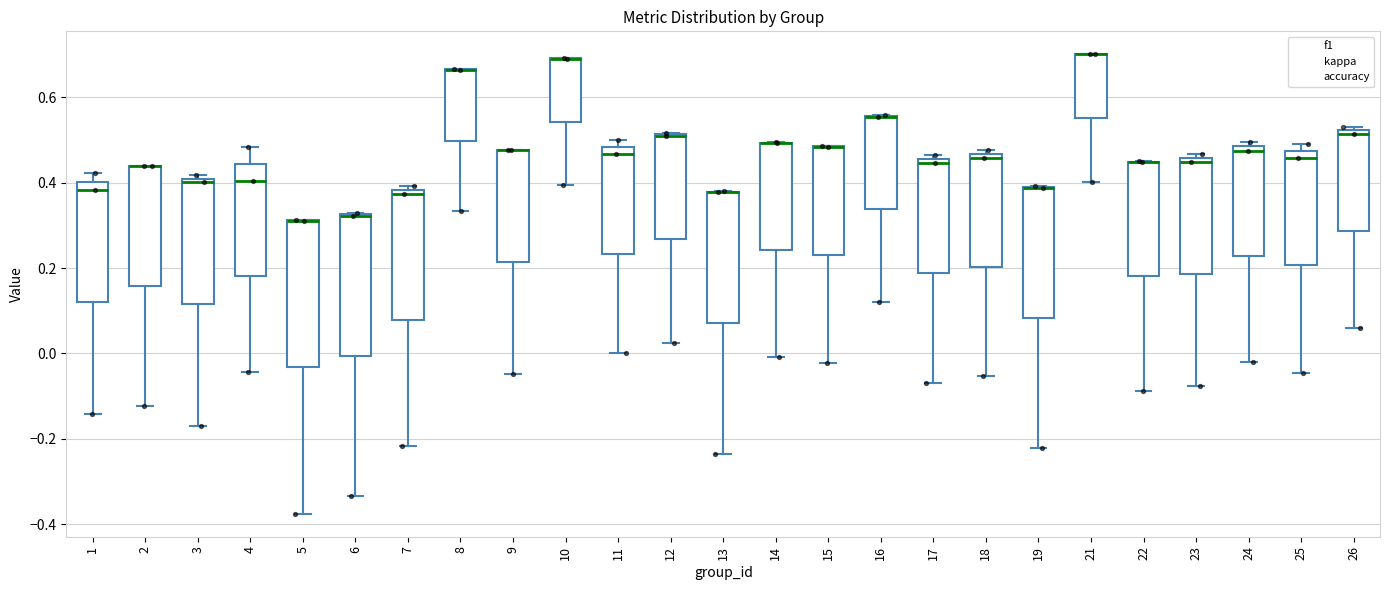

Where is the upper edge of the box at x = 12 on the y-axis? The values are not printed on the chart, so give them approximately, as read against the axis.

0.52